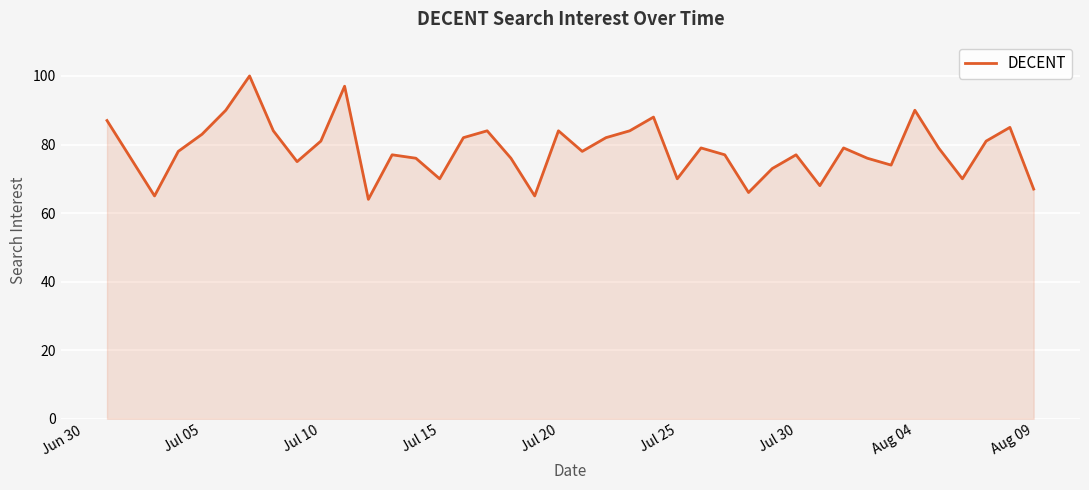

What is the smallest value displayed?

64